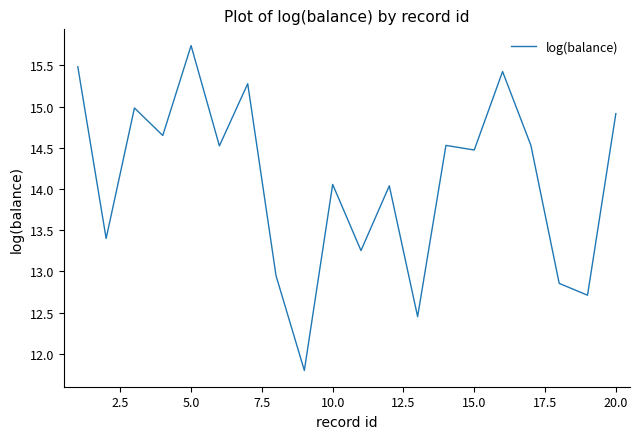

What is the difference between the maximum and minimum values?

3.9